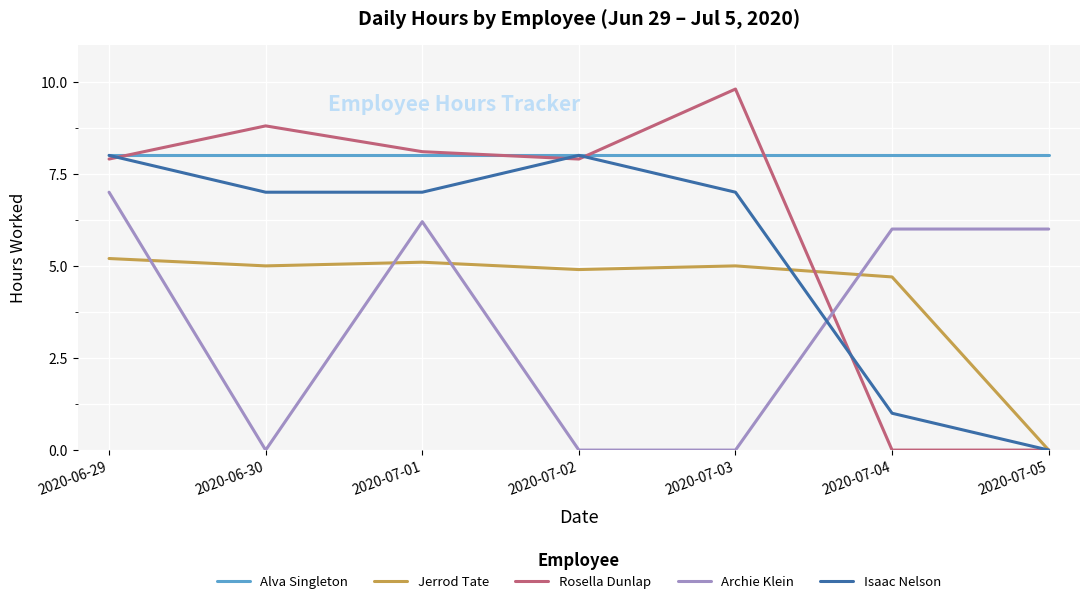

At which category is the sum across all series the highest?

2020-06-29